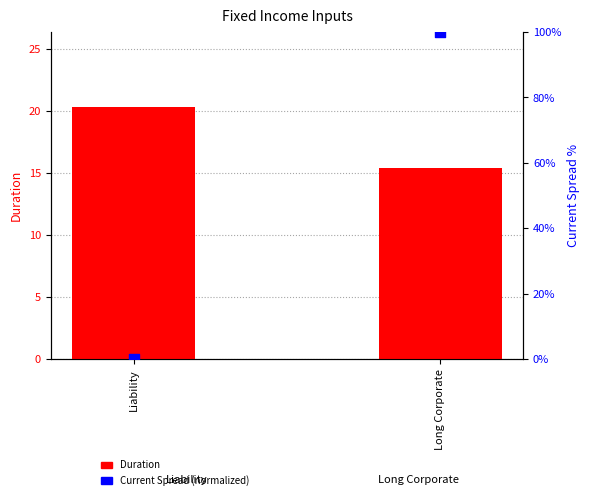

Which series contains the lowest Y value?

Current Spread (normalized)